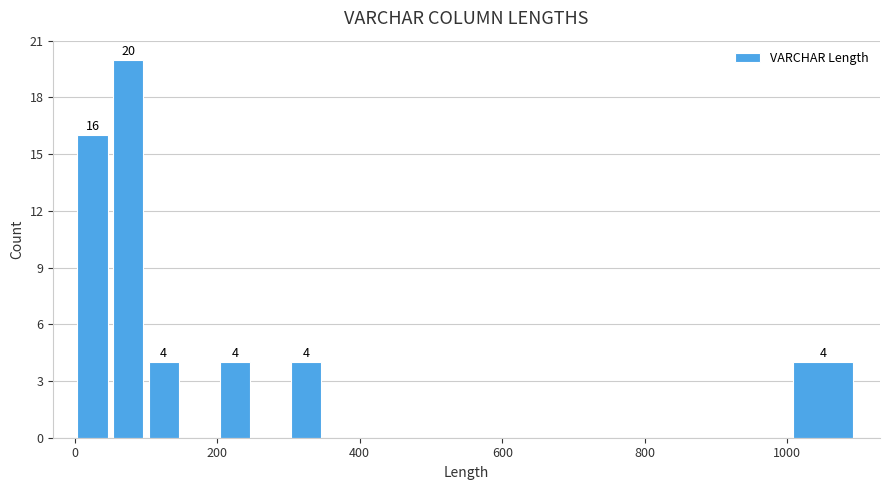

Around what value on the x-axis is the tallest bar? Give the approximate position of its centre, as read against the axis.

80